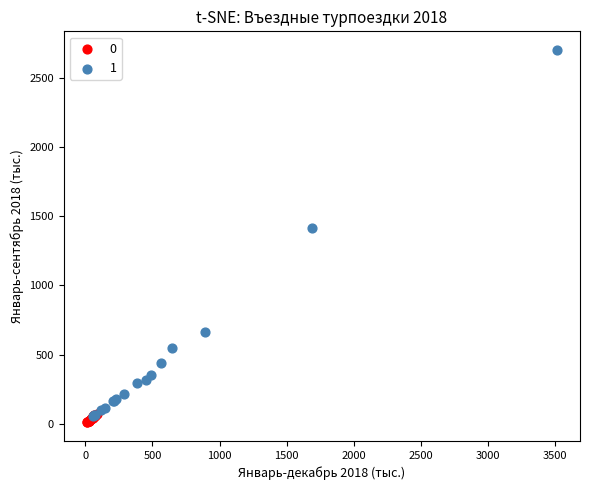

What are all the series names shown in the legend?

0, 1